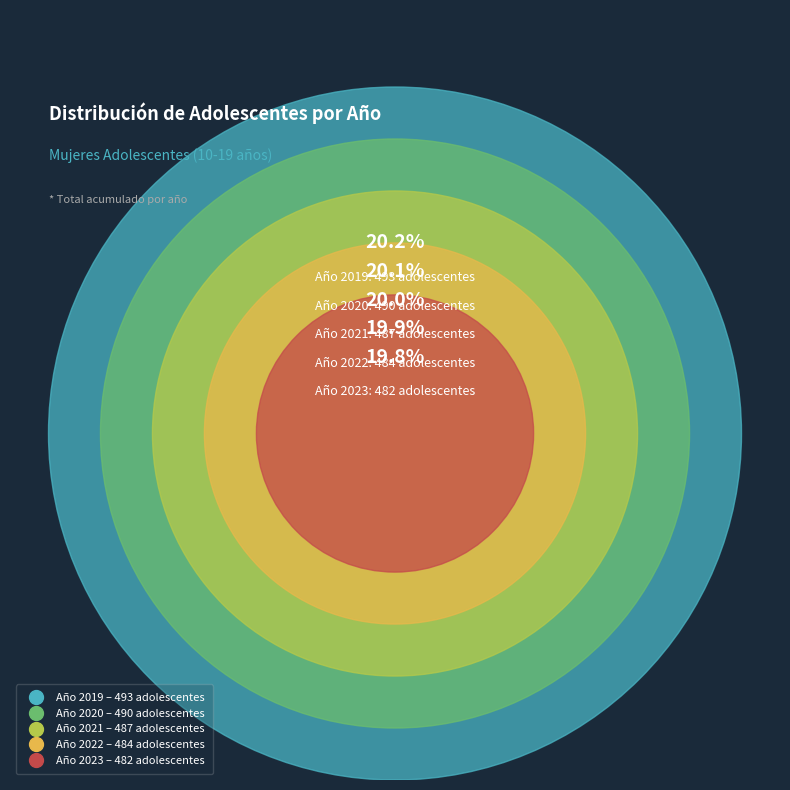

To the nearest percent, what percentage of the pie is 2019?

20%